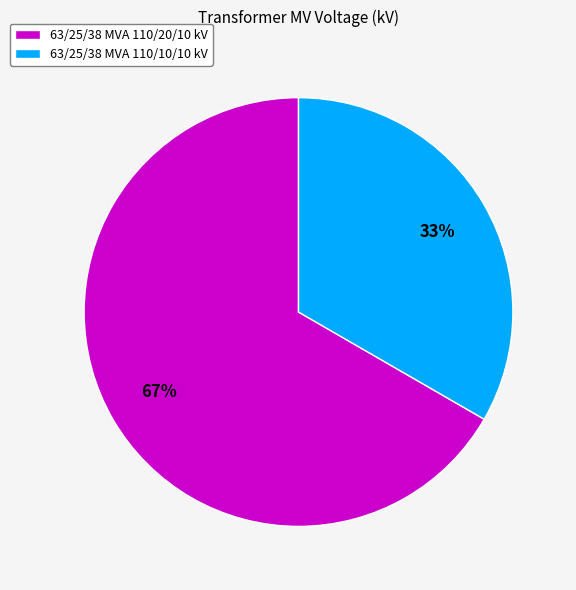

Is the sum of 63/25/38 MVA 110/10/10 kV and 63/25/38 MVA 110/20/10 kV greater than half?

Yes